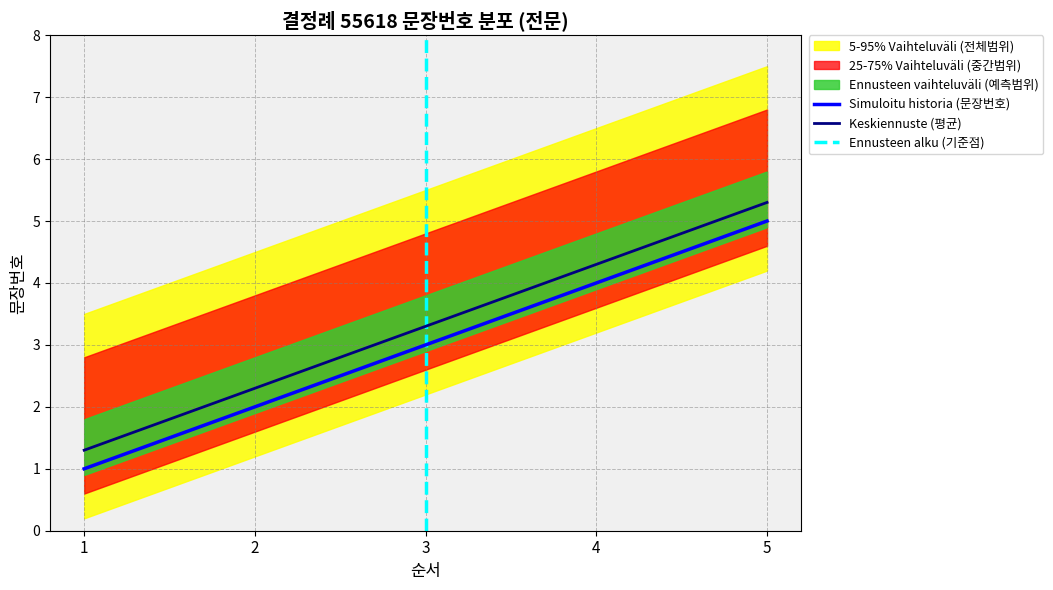

True or false: 전문 and 결정문 cross at least once.

False